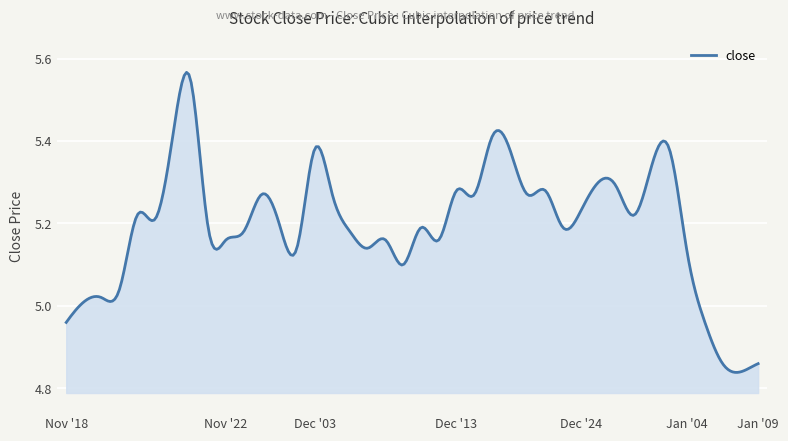

What is the difference between the maximum and minimum values?

0.7